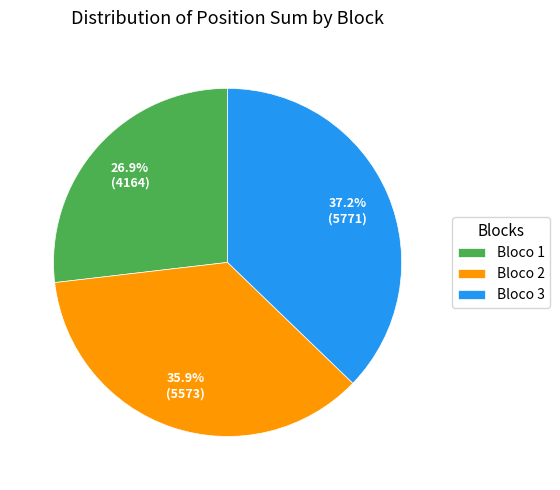

Which category has the biggest portion of the pie?

Bloco 3